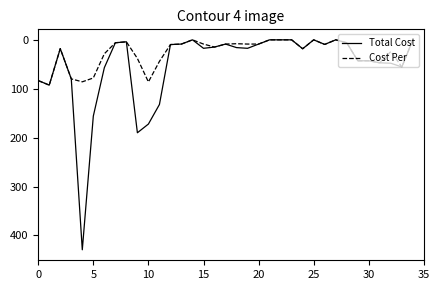

Which series has the widest spread of values?

Total Cost